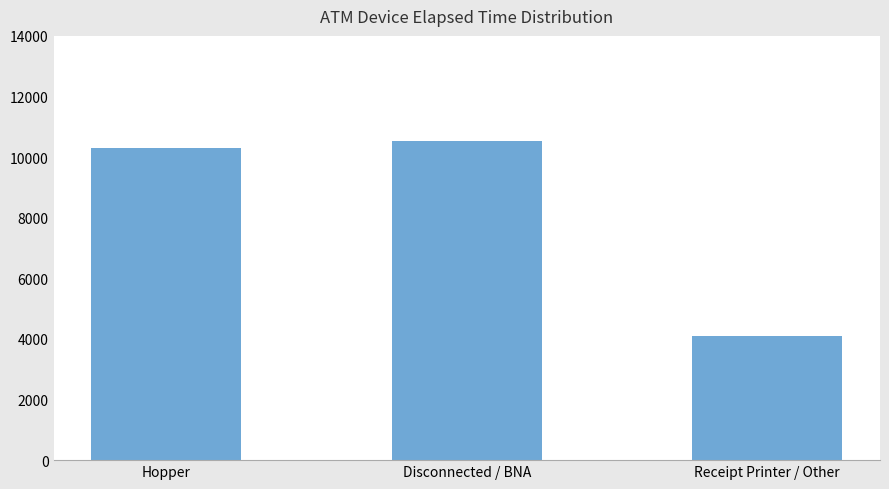

Reading left to right, list all the values displayed in this chart.

Hopper=10305	Disconnected / BNA=10531	Receipt Printer / Other=4095